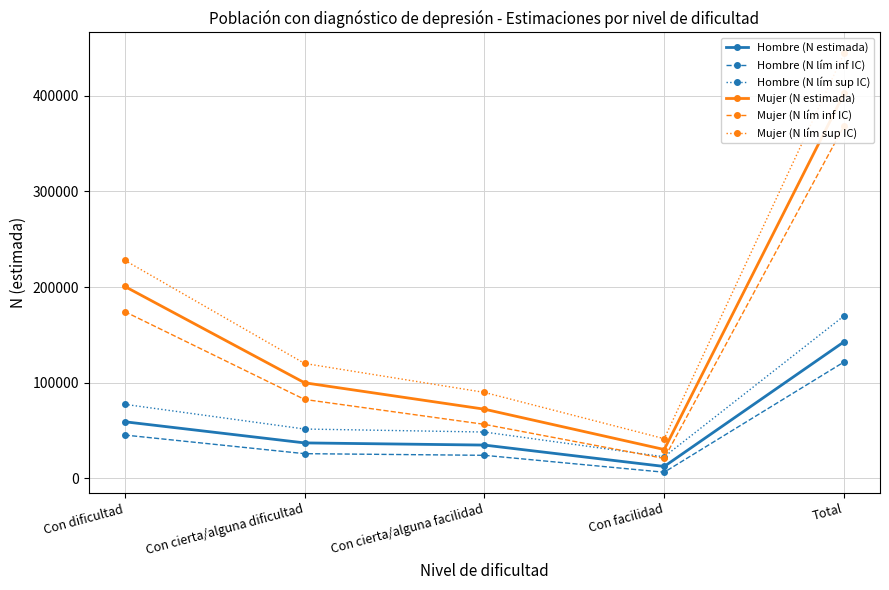

At which category is the sum across all series the highest?

Total